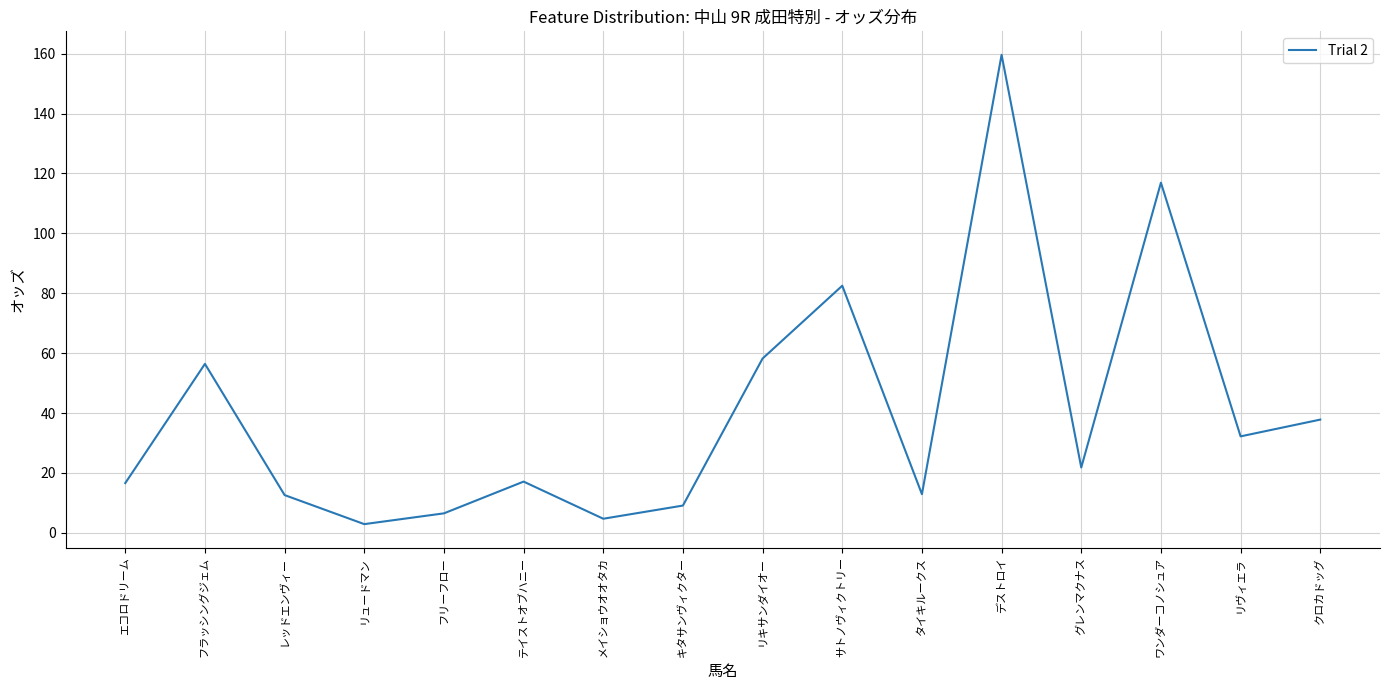

What position from the left is リキサンダイオー?

9